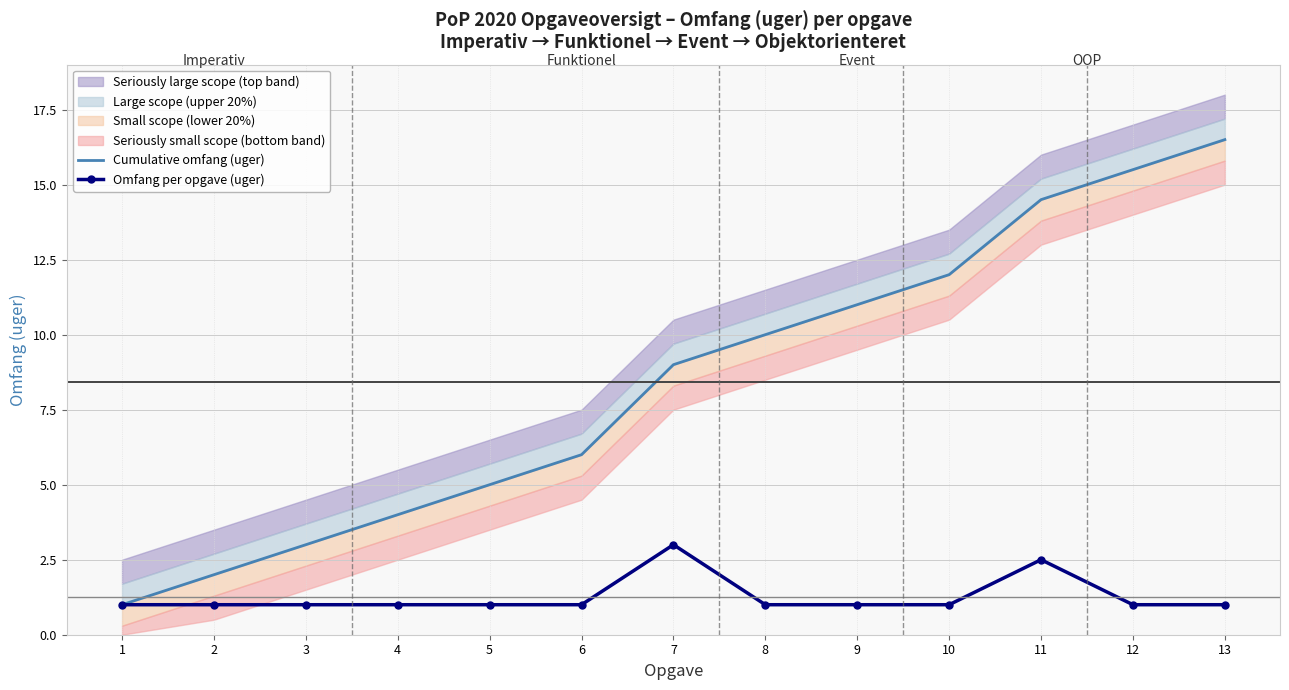

Where is Omfang per opgave (uger) nearest to the value 2?

11